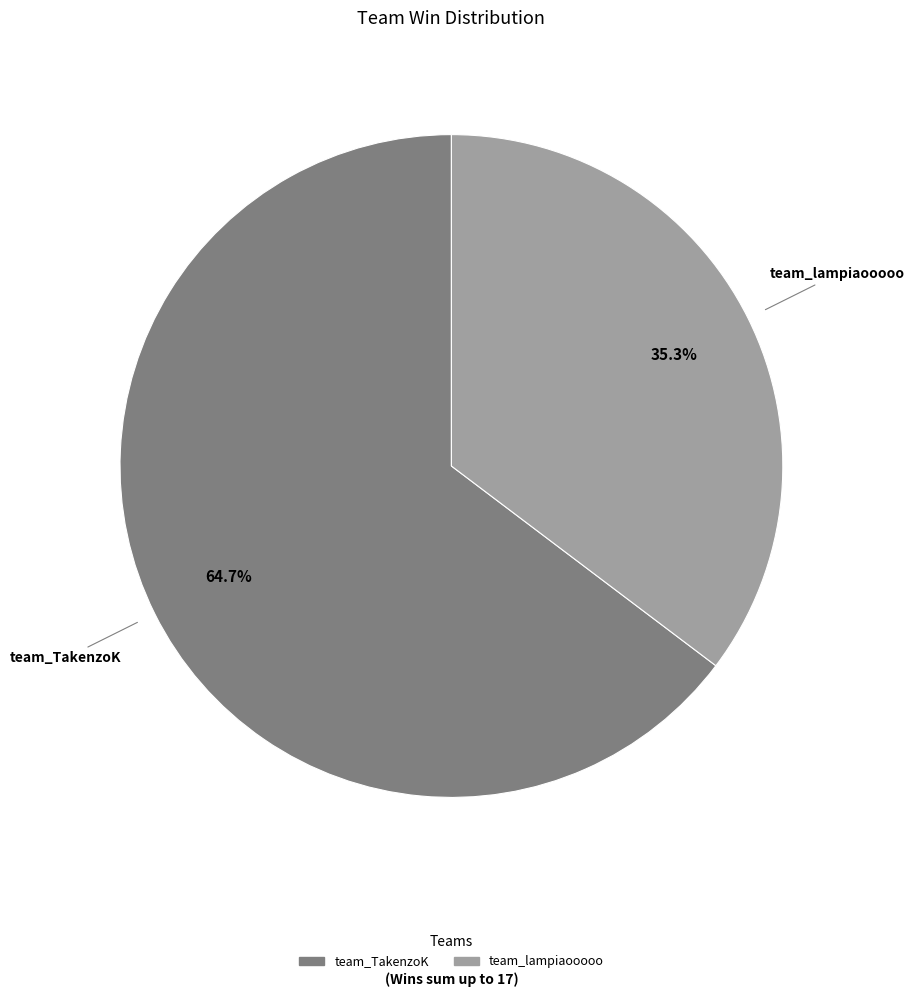

True or false: team_lampiaooooo accounts for 26% of the total.

False